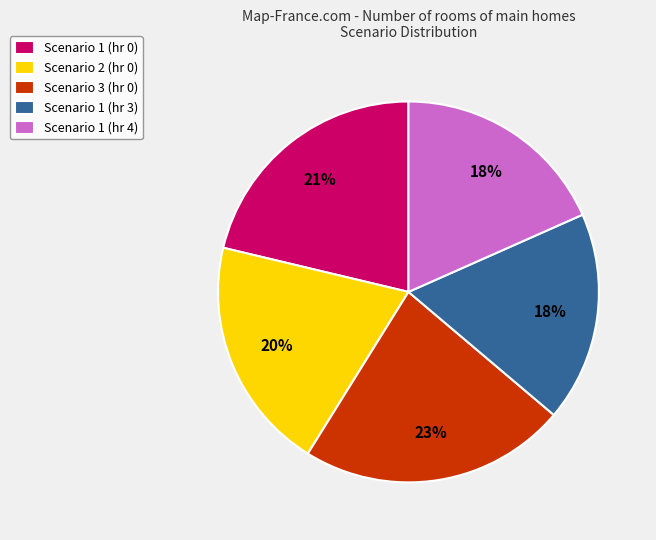

Between Scenario 3 (hr 0) and Scenario 1 (hr 4), which is larger?

Scenario 3 (hr 0)